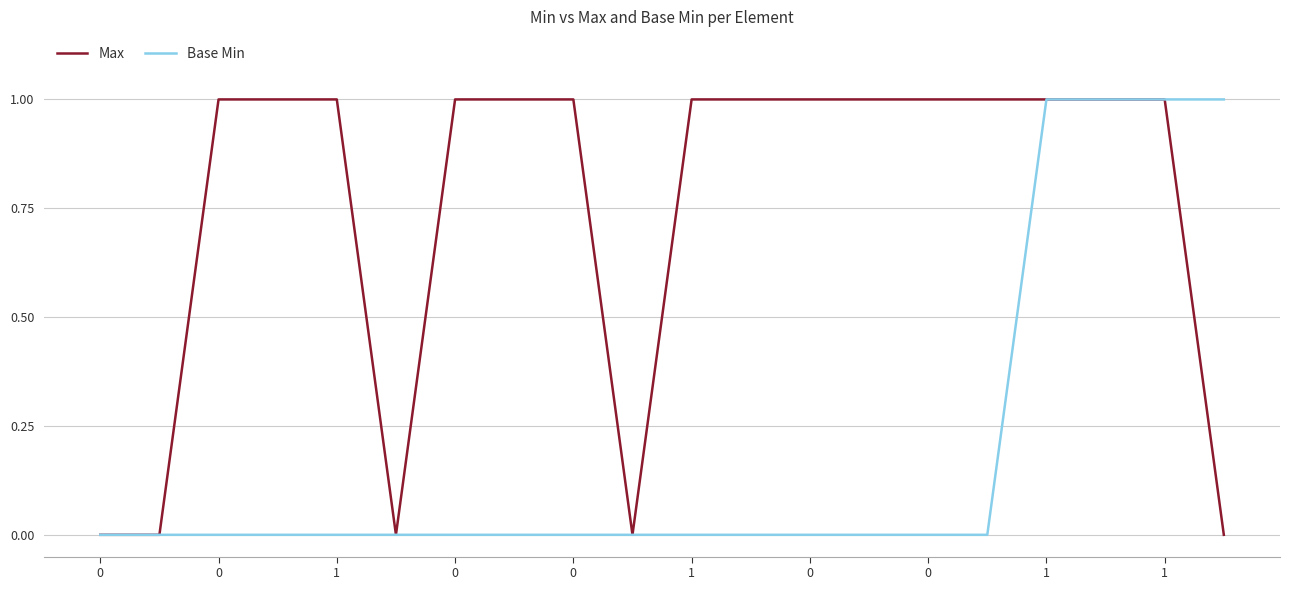

Count the number of categories in the chart.

20